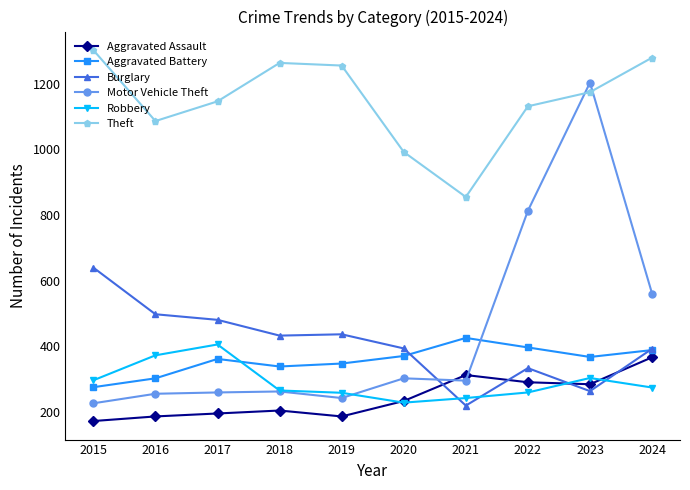

Where do Aggravated Battery and Burglary first cross each other?

2020 and 2021